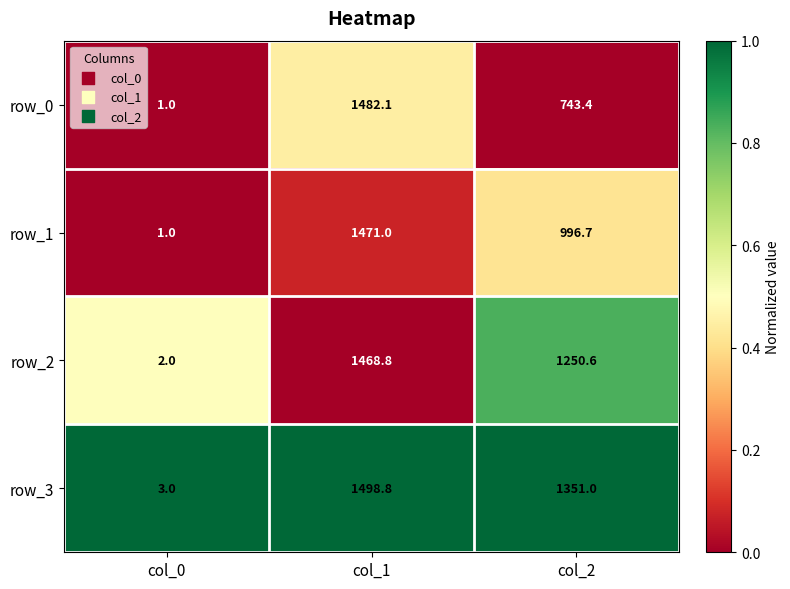

Which series has the widest spread of values?

row_3